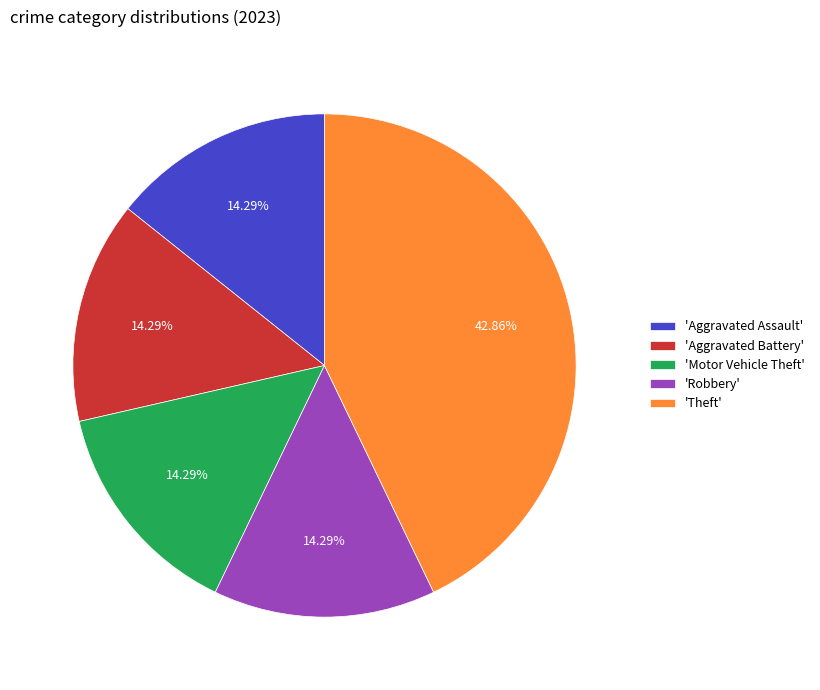

How many slices are in this pie chart?

5